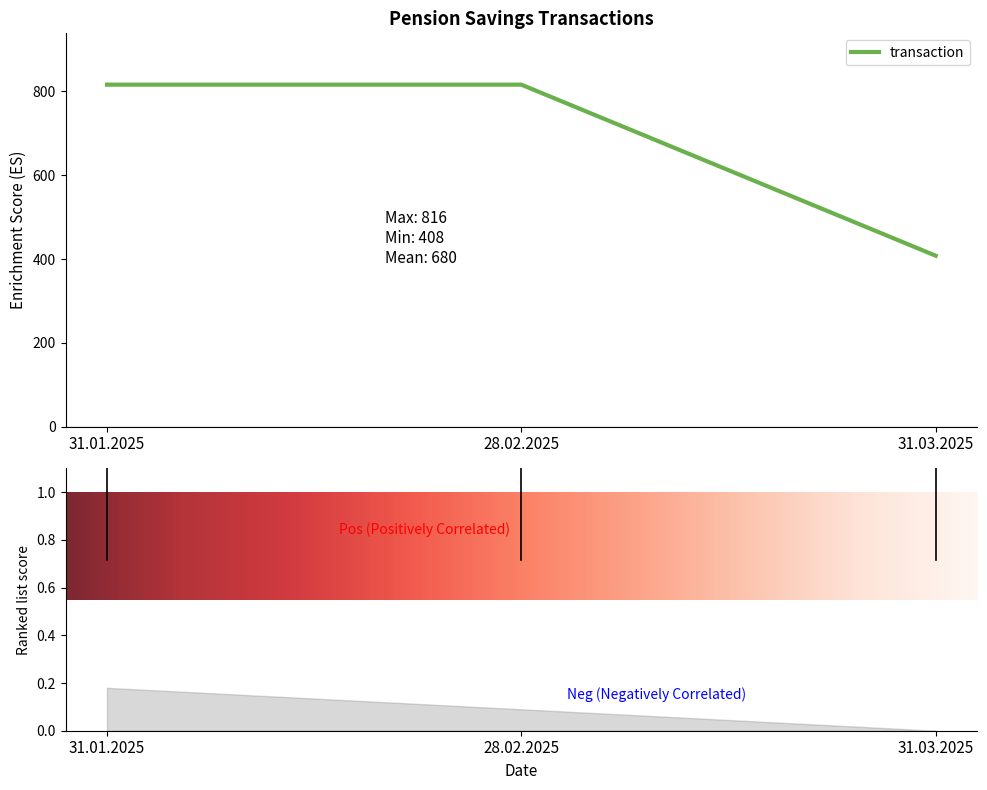

Is this an area chart (filled region under the line)?

No